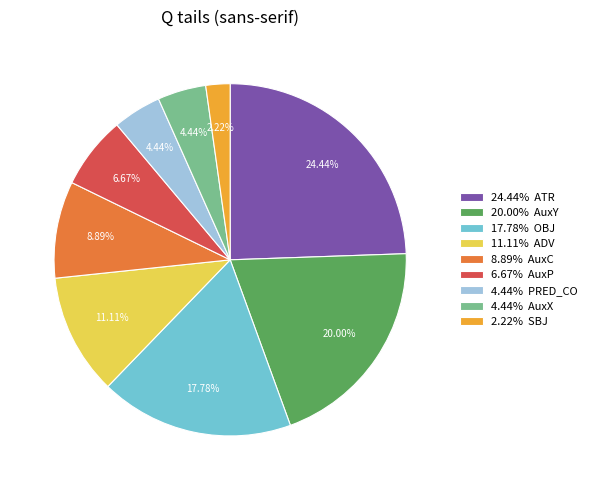

Combined, do 24.44% ATR and 6.67% AuxP account for over 50%?

No